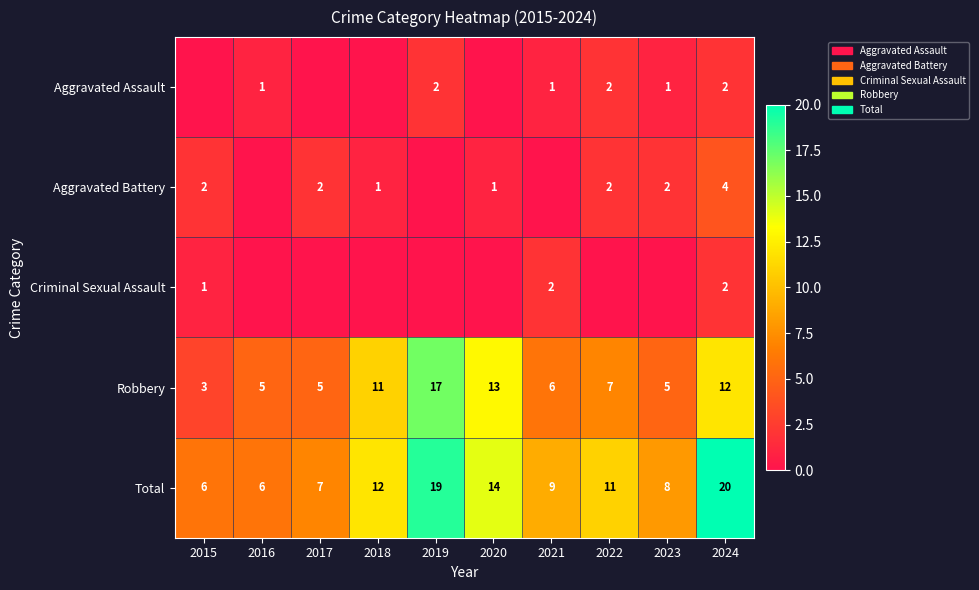

What is the maximum value shown in the chart?

20